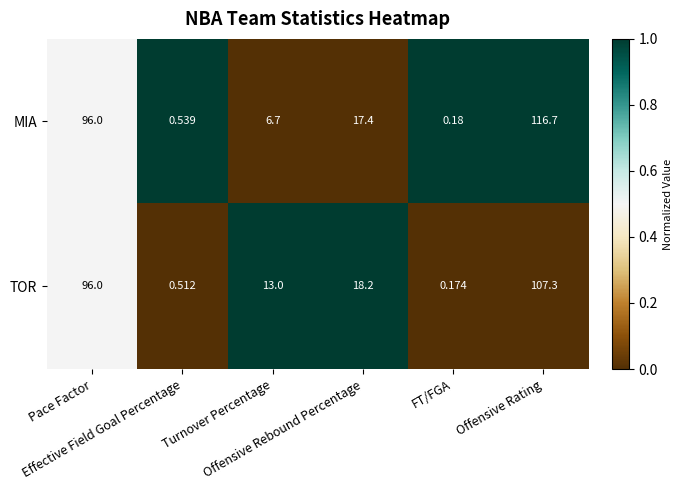

Which series has the widest spread of values?

MIA